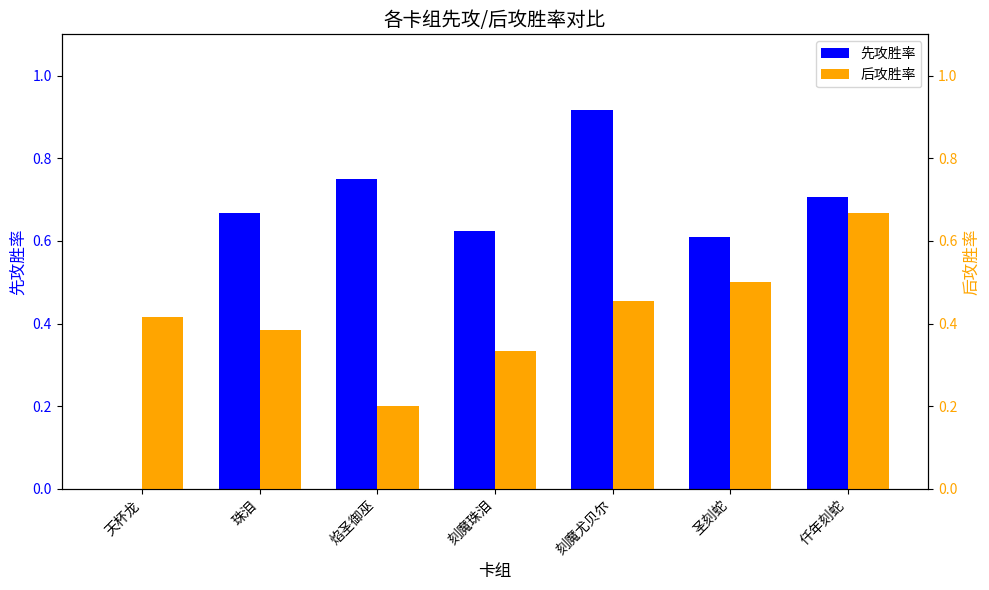

Which series has the largest total across all categories?

先攻胜率